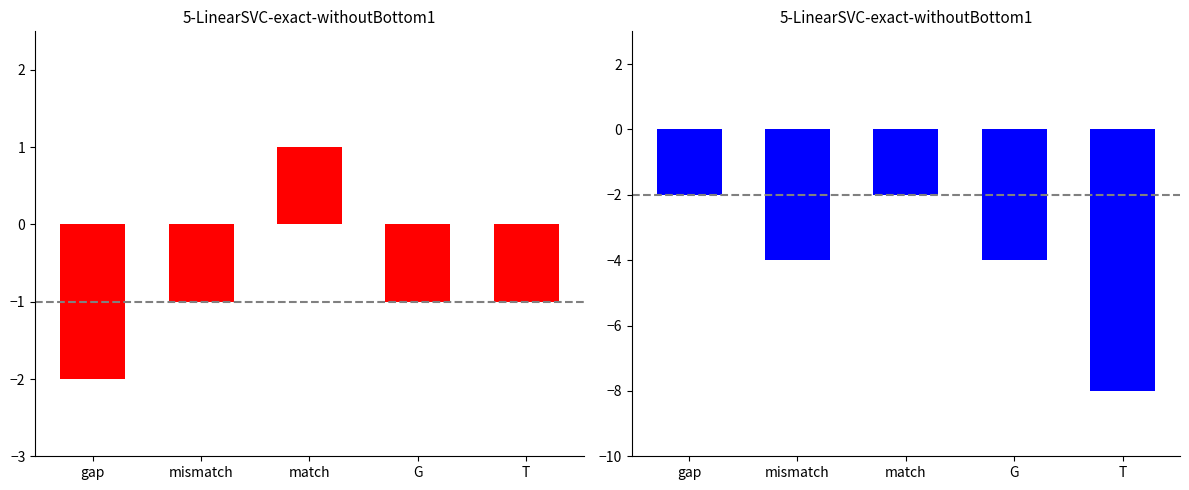

What is the value of the score bar at the 1st from the left?

-2